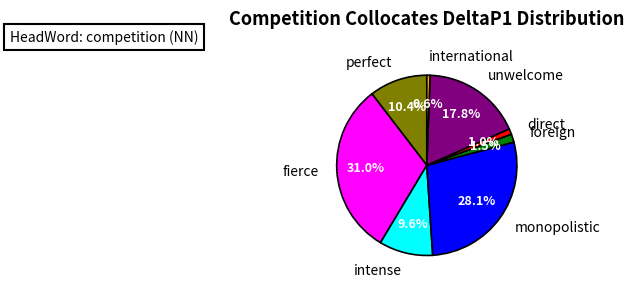

Does any single category account for the majority?

No